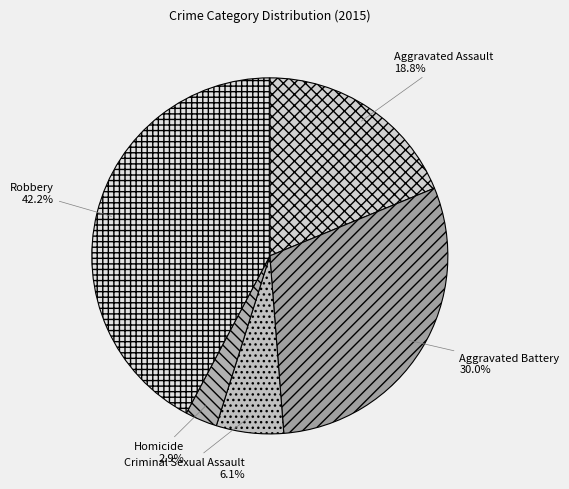

The Homicide slice represents 3% of the pie. True or false?

True